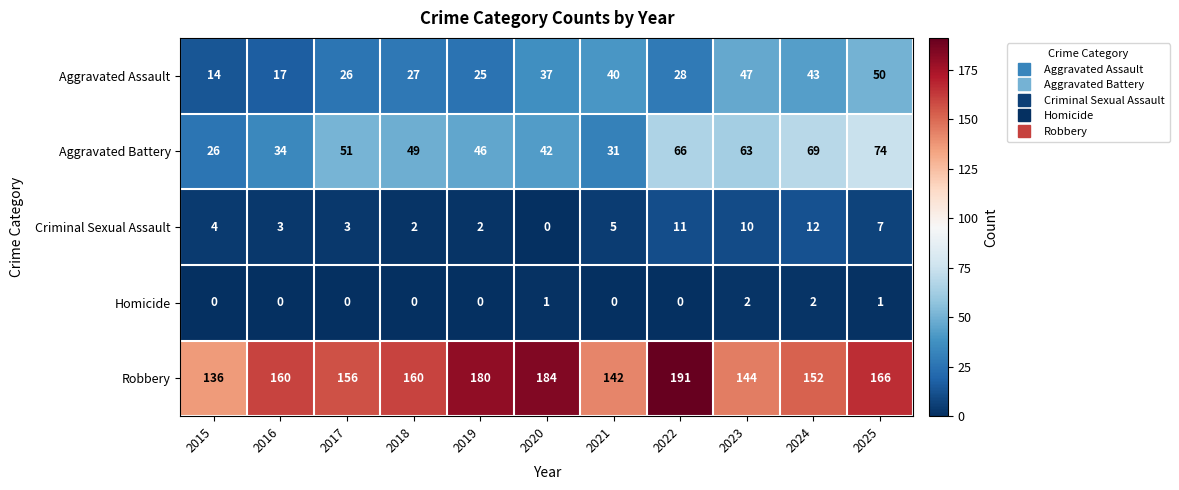

What is the total value across all series at 2020?

264